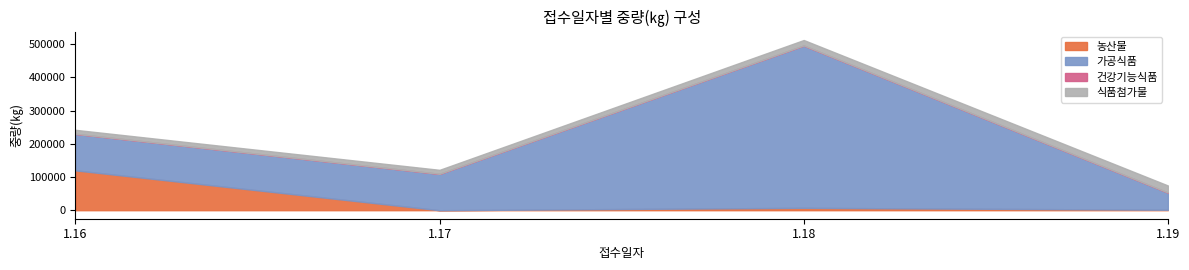

The value of 농산물 at 1.19 is 1380. True or false?

True